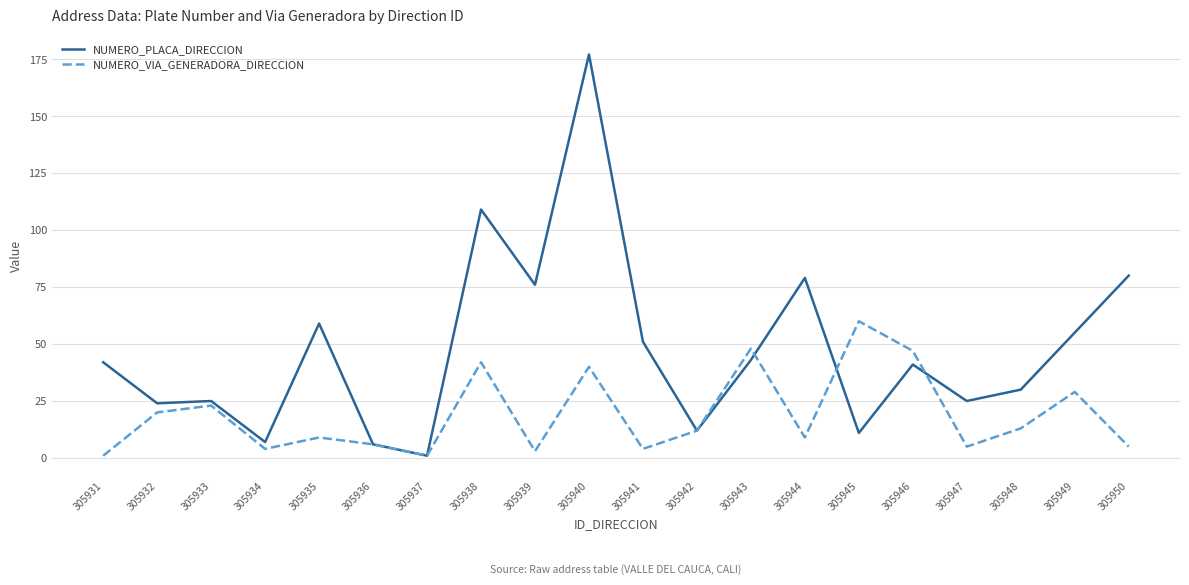

At how many categories does at least one series exceed 88?

2